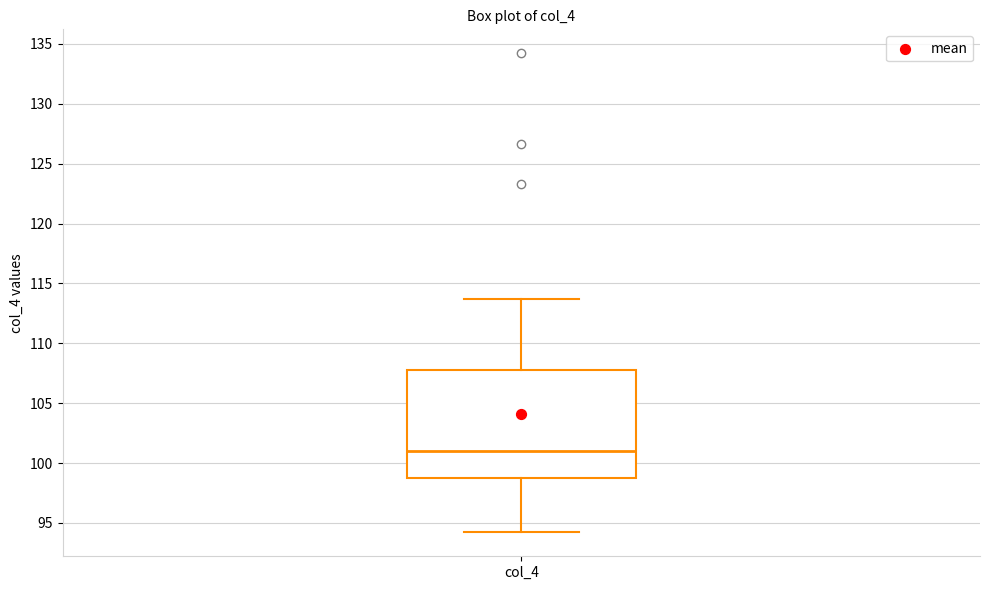

Transcribe this box plot: give where the median line is, the range the box spans, and where the two whiskers end, as read against the y-axis. The values are not printed on the chart, so give them approximately, as read against the axis.

median 101.0, box 98.5 to 108.0, whiskers 94.0 to 113.5